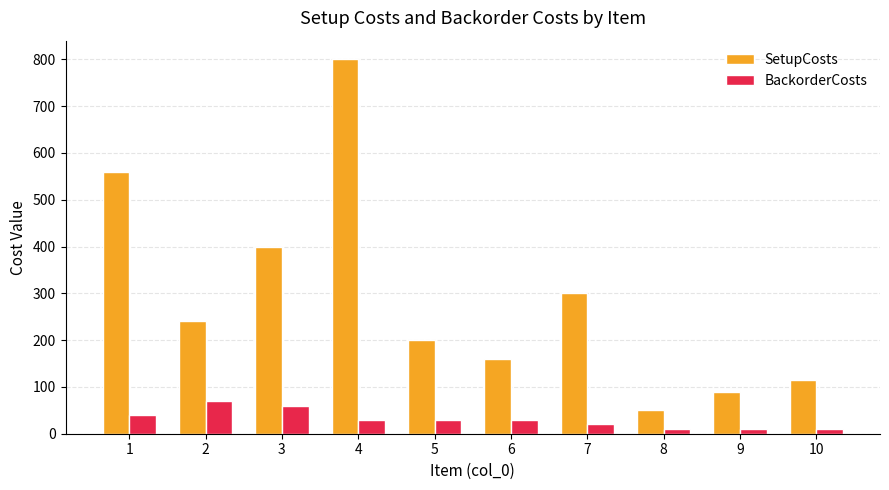

Are the bars horizontal?

No